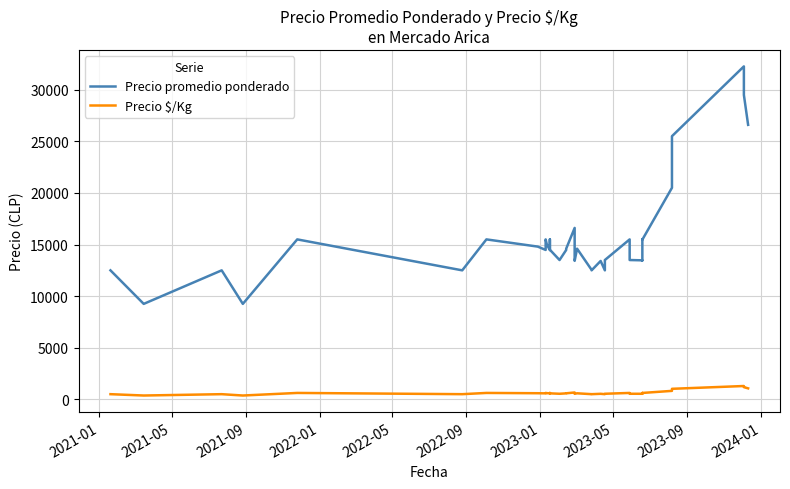

What is the average value of the Precio $/Kg series?

624